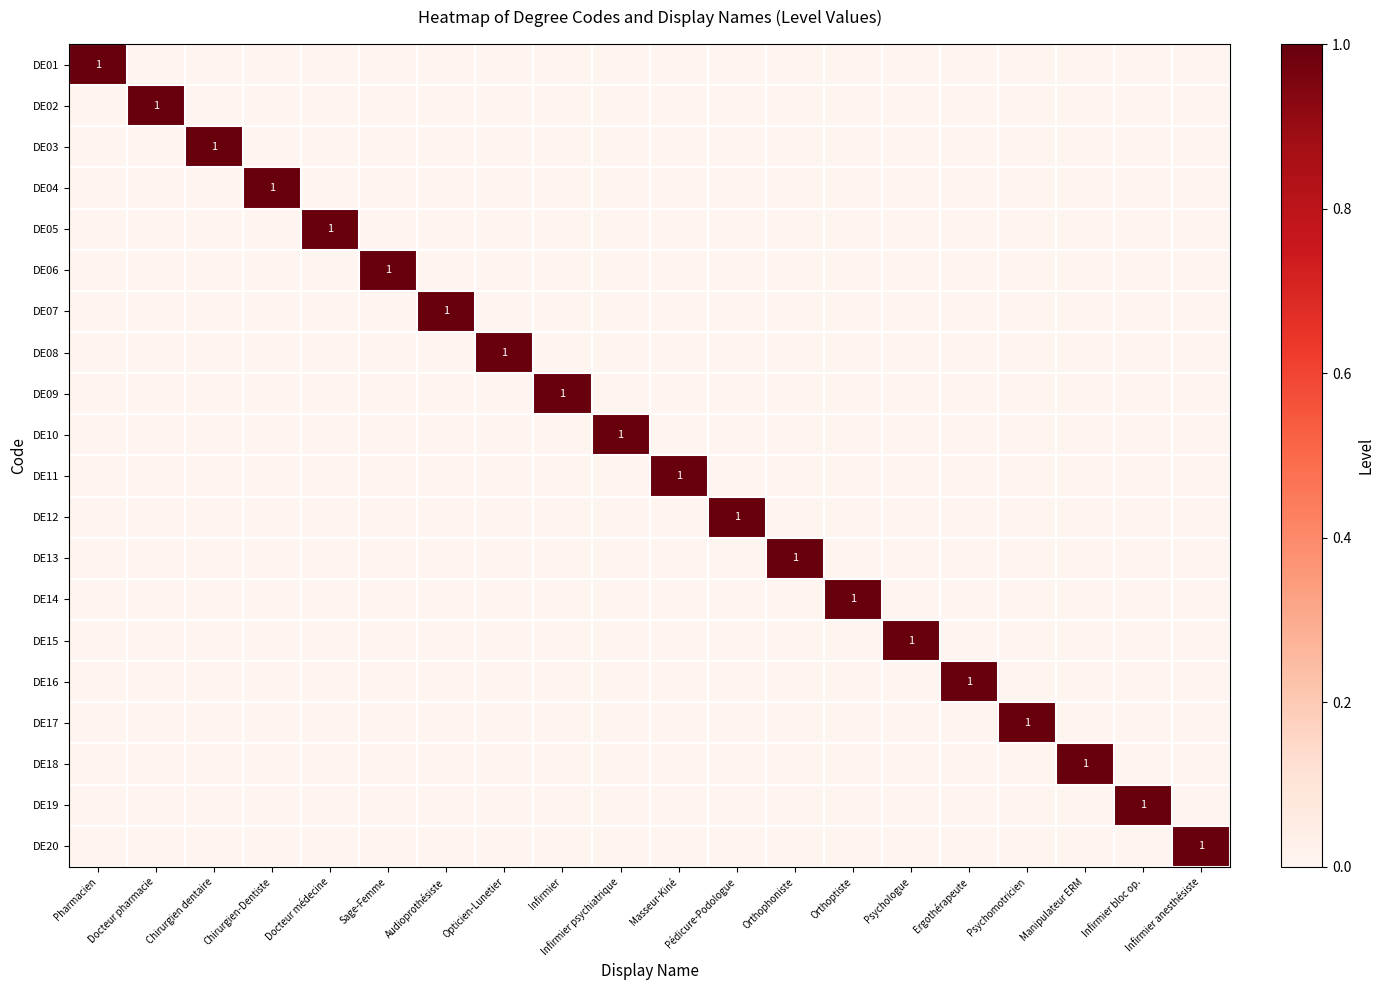

Rank the series at Sage-Femme from lowest to highest value.

DE01, DE02, DE03, DE04, DE05, DE07, DE08, DE09, DE10, DE11, DE12, DE13, DE14, DE15, DE16, DE17, DE18, DE19, DE20, DE06